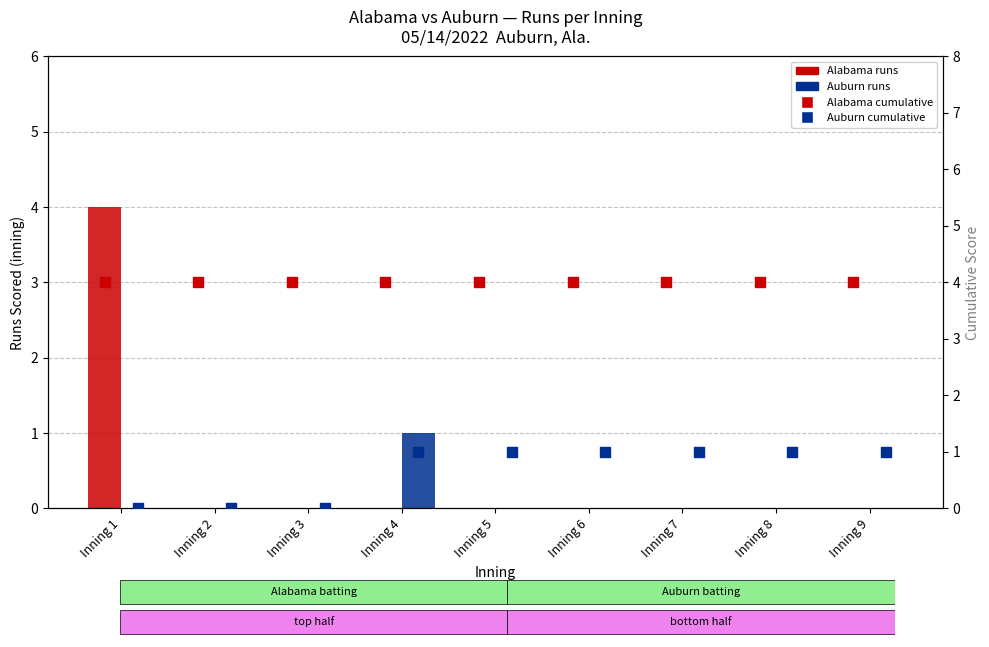

Is the value of Auburn cumulative at Inning 9 greater than the value of Alabama (batting) at Inning 7?

Yes